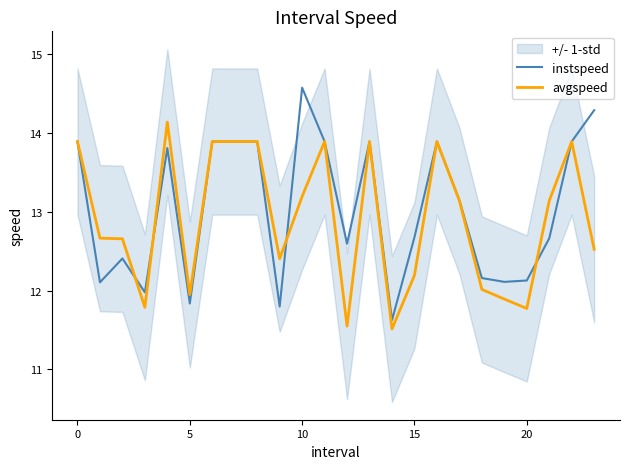

How many values in the instspeed series are below 13?

12